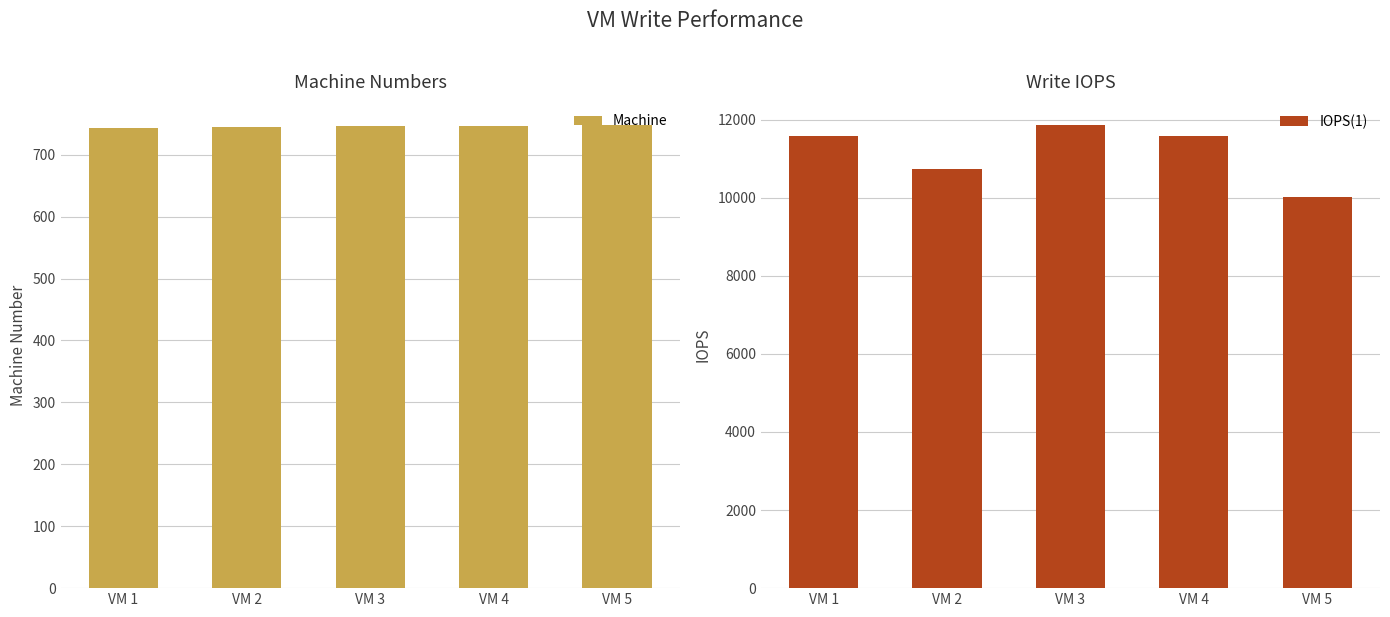

Where is Machine nearest to the value 746?

VM 3